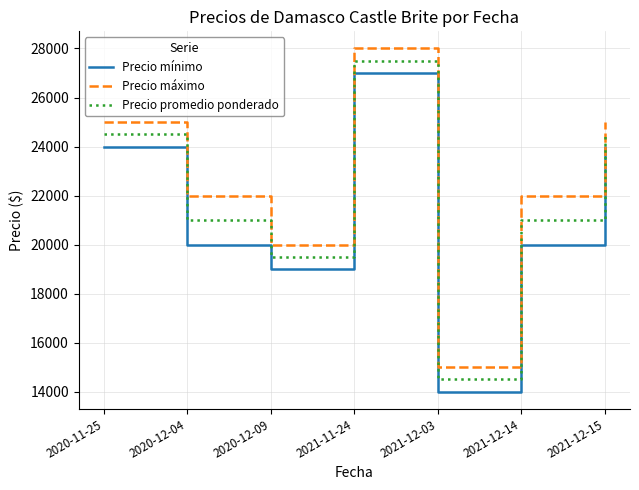

Is it true that Precio mínimo equals 7383 at 2021-12-14?

False